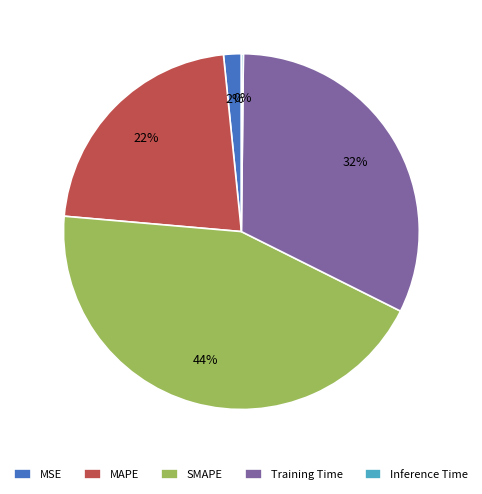

Which category has the biggest portion of the pie?

SMAPE